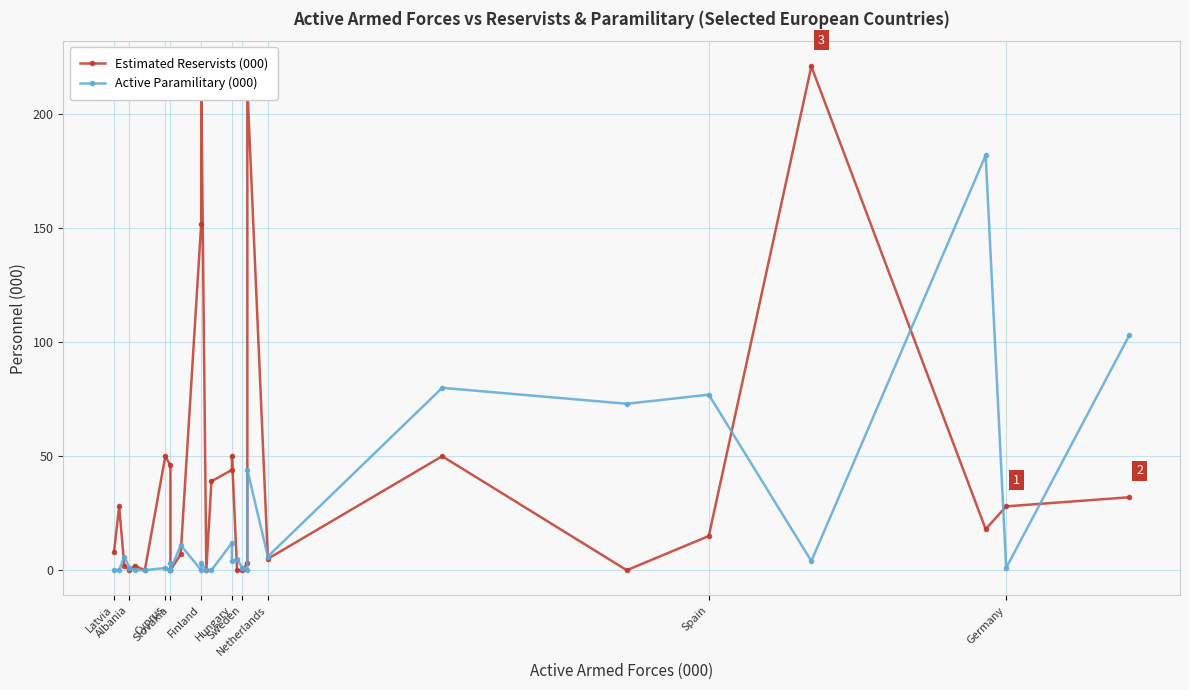

Rank the series by their maximum value, from highest to lowest.

Estimated Reservists (000), Active Paramilitary (000)